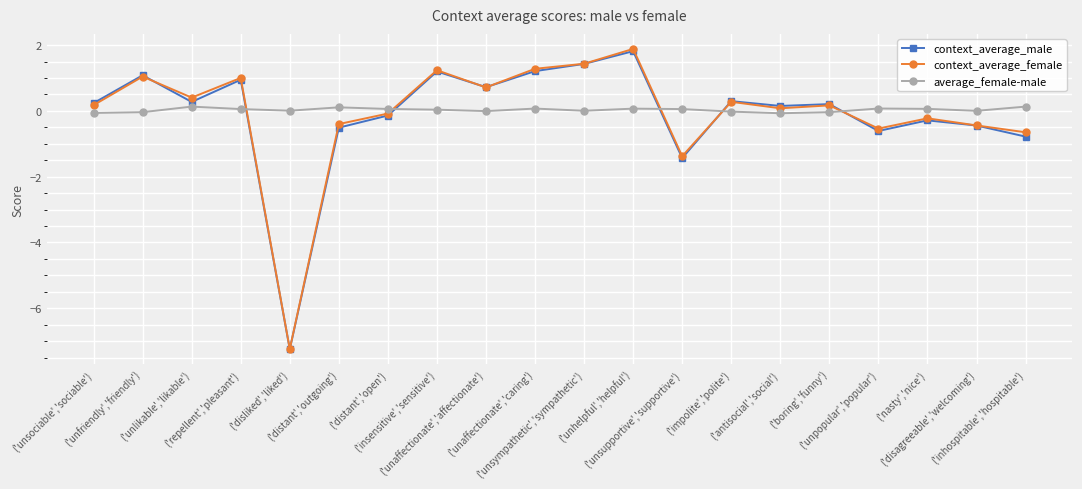

Which label corresponds to the smallest value in the chart?

('disliked','liked')